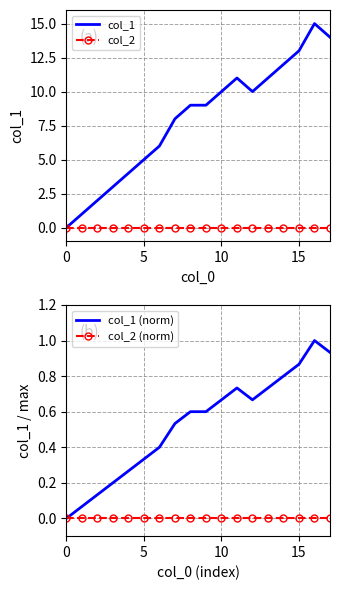

True or false: col_2 has a value of 0.0 at 7.

True